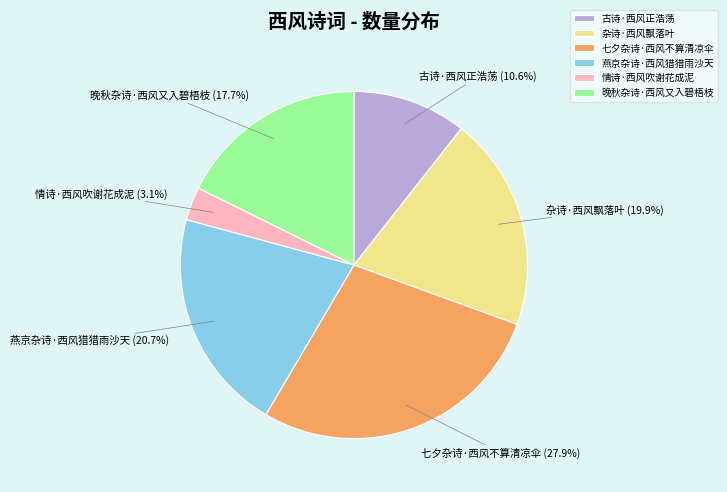

The 晚秋杂诗·西风又入碧梧枝 slice represents 32% of the pie. True or false?

False